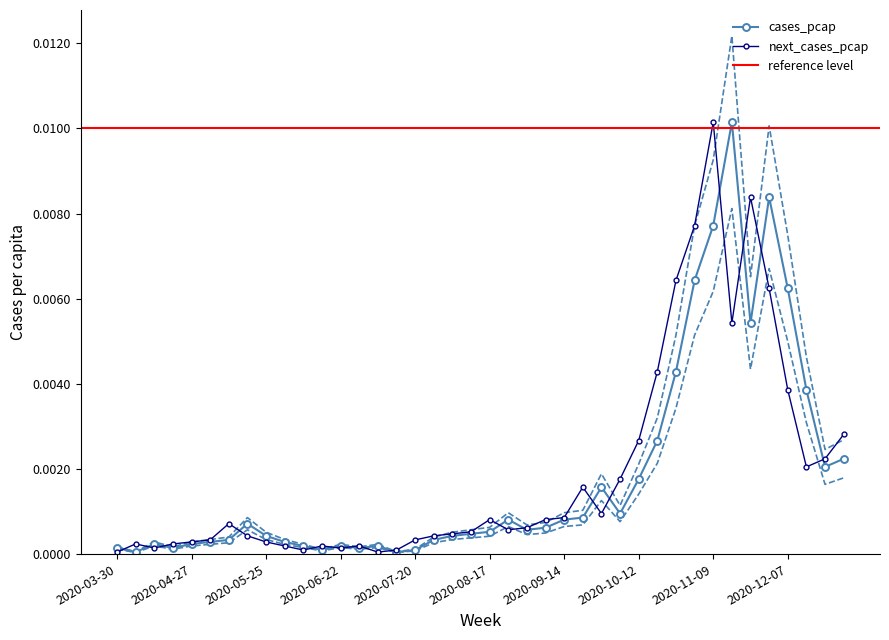

Where is cases_pcap nearest to the value 0?

2020-04-06